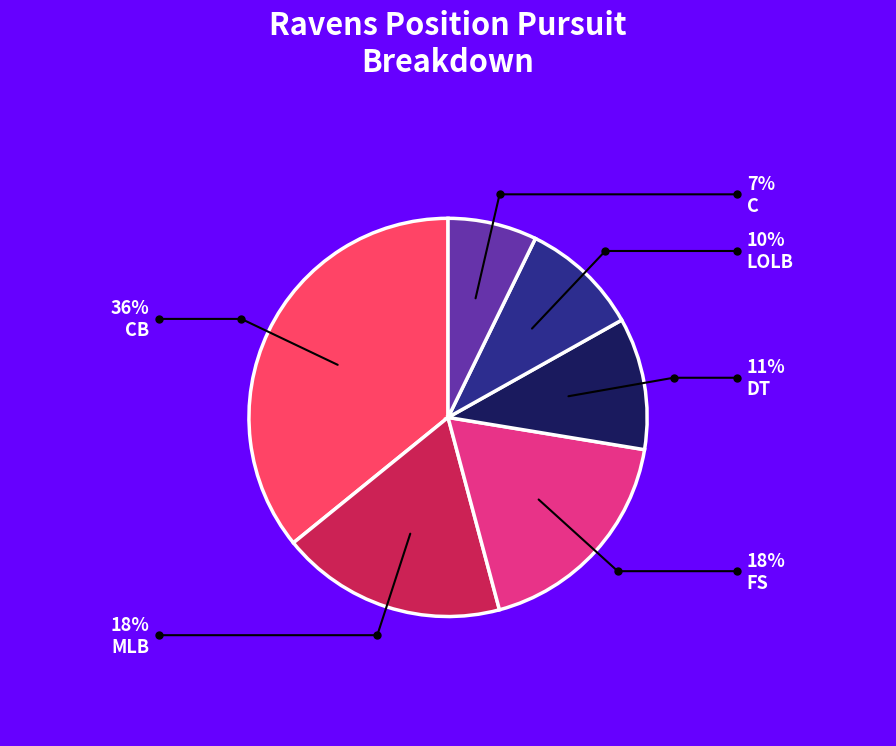

Does any single category account for the majority?

No